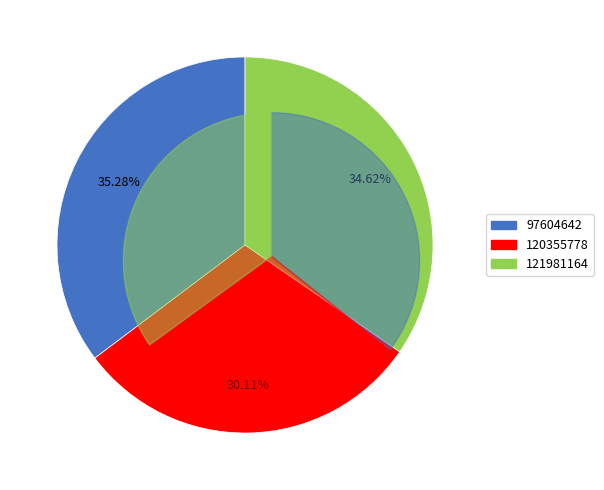

True or false: 97604642 accounts for 35% of the total.

True